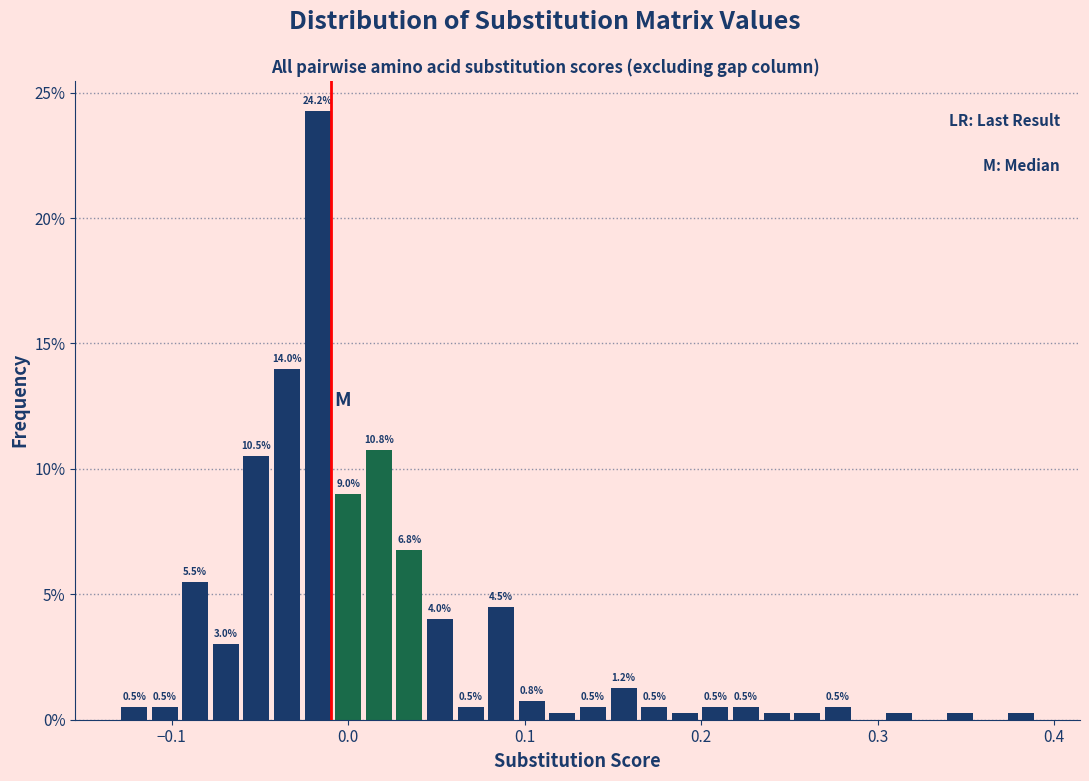

Read against the x-axis, roughly where is the centre of the tallest bar?

-0.02